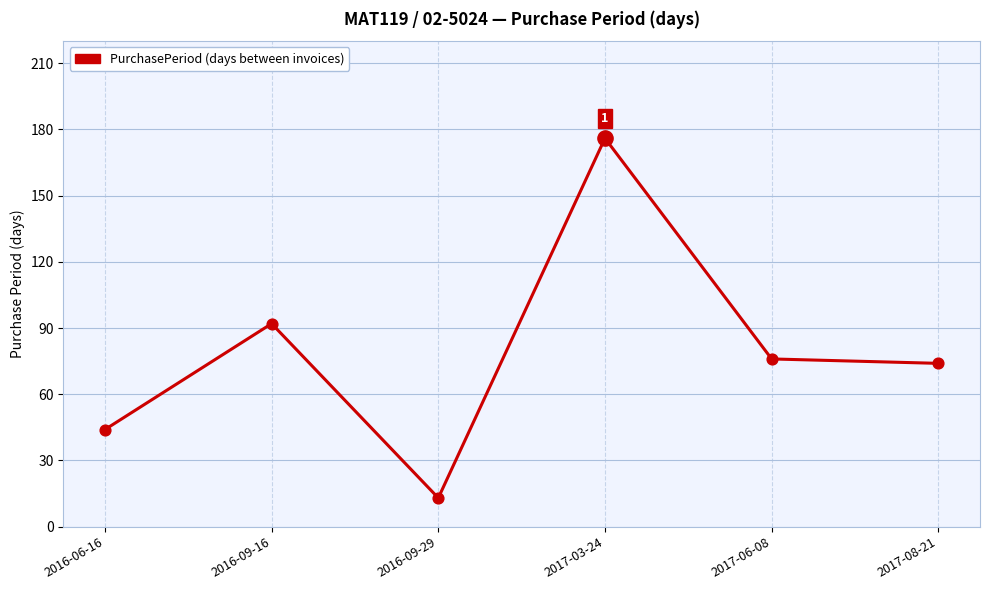

What is the ratio of the value at 2017-08-21 to the value at 2016-09-29?

5.7